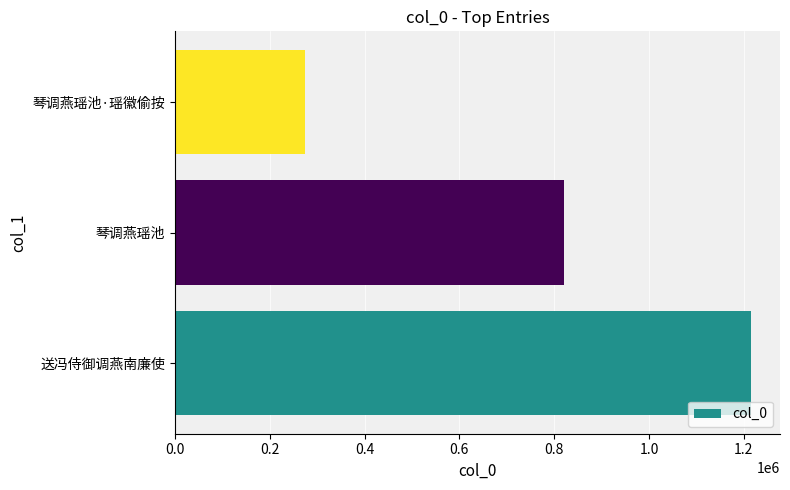

What is the sum of all values?

2310135